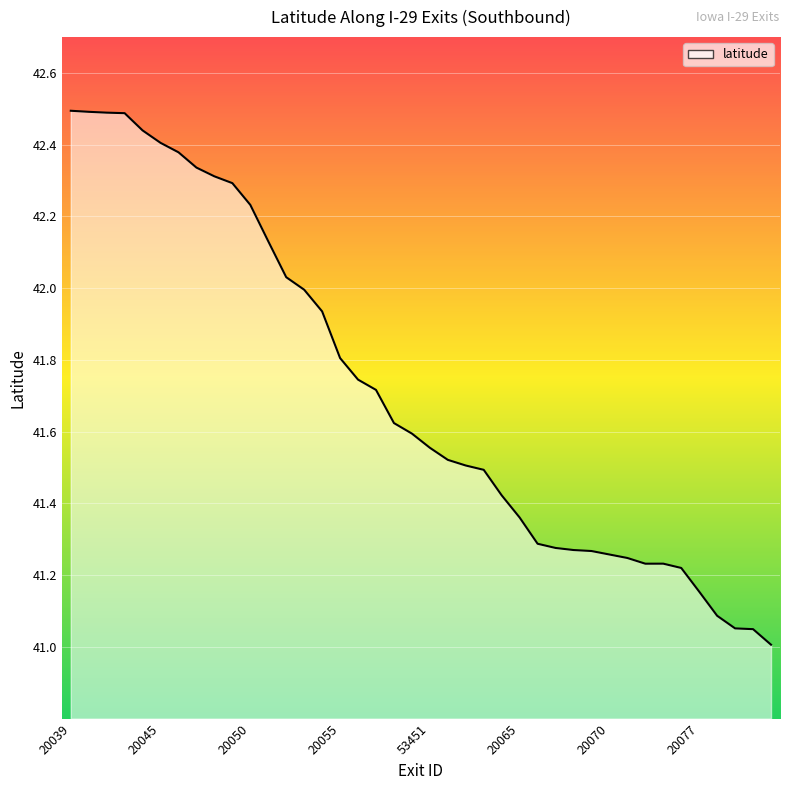

What is the greatest value displayed?

42.5